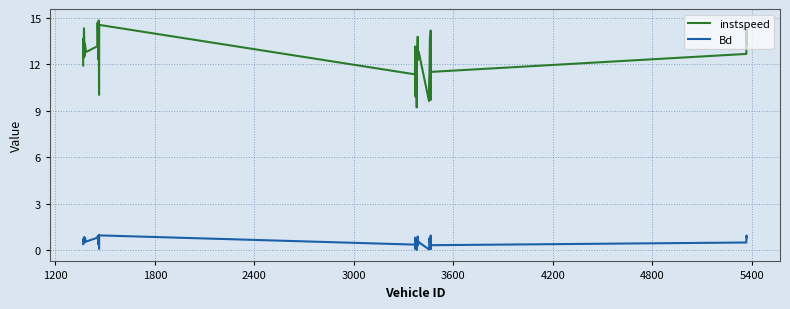

True or false: Bd and instspeed intersect in this chart.

False